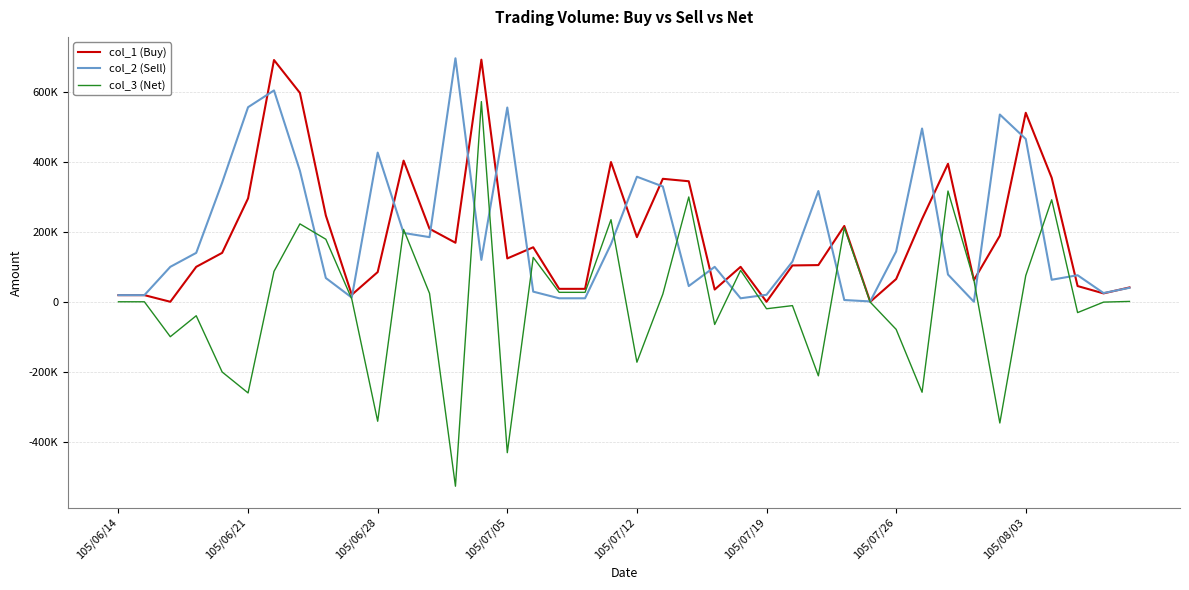

Reading right to left, transcribe all the data shown in this chart.

col_1 (Buy): 41000	24000	45000	355000	541000	189000	62000	395000	237000	65000	0	217000	105000	104000	0	100000	35000	345000	352000	185000	400000	37000	37000	156000	124000	693000	169000	209000	404000	85000	20000	247000	598000	692000	296000	140000	100000	0	19000	19000
col_2 (Sell): 40000	25000	76000	63000	466000	536000	0	78000	496000	144000	1000	5000	317000	115000	20000	10000	100000	45000	330000	358000	165000	10000	10000	29000	556000	120000	697000	185000	197000	427000	12000	68000	375000	605000	557000	341000	140000	100000	19000	19000
col_3 (Net): 1000	-1000	-31000	292000	75000	-347000	62000	317000	-259000	-79000	-1000	212000	-212000	-11000	-20000	90000	-65000	300000	22000	-173000	235000	27000	27000	127000	-432000	573000	-528000	24000	207000	-342000	8000	179000	223000	87000	-261000	-201000	-40000	-100000	0	0